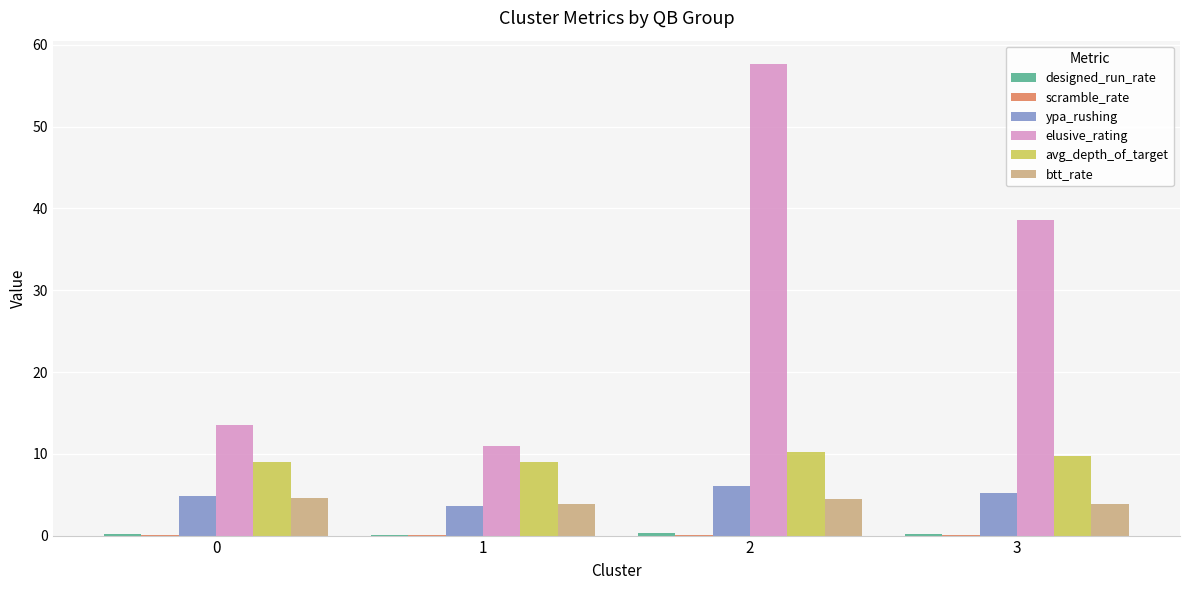

What is the maximum value shown in the chart?

57.6